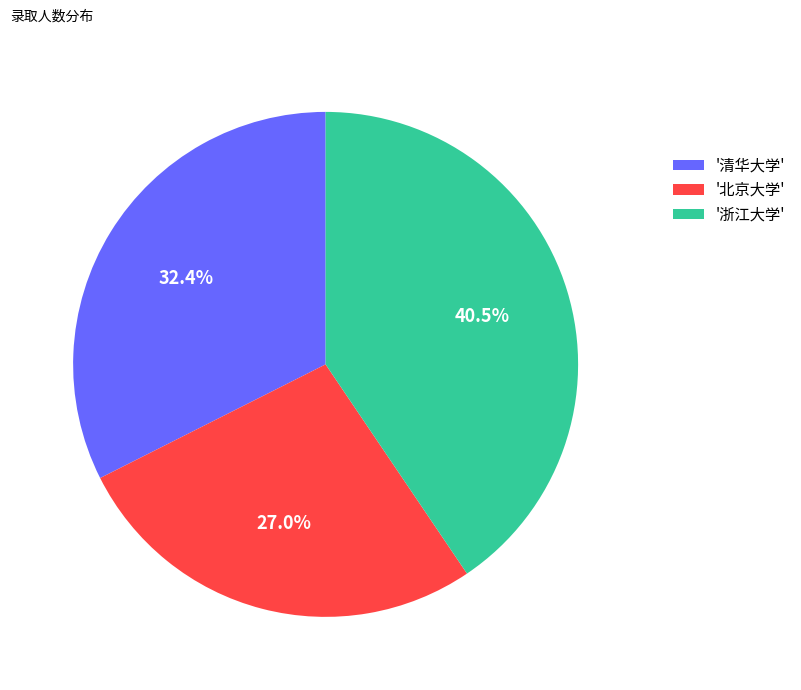

How many segments does this pie chart have?

3